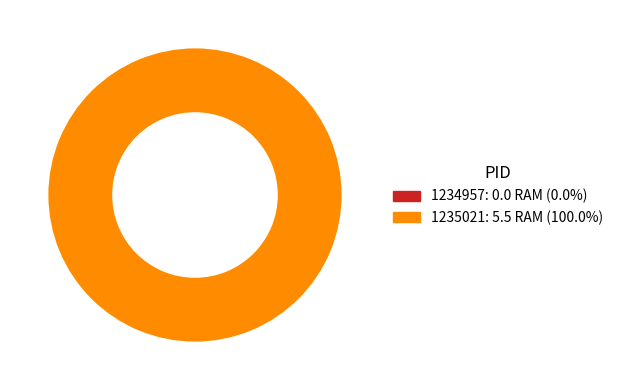

Does 1234957 account for over 50% of the chart?

No